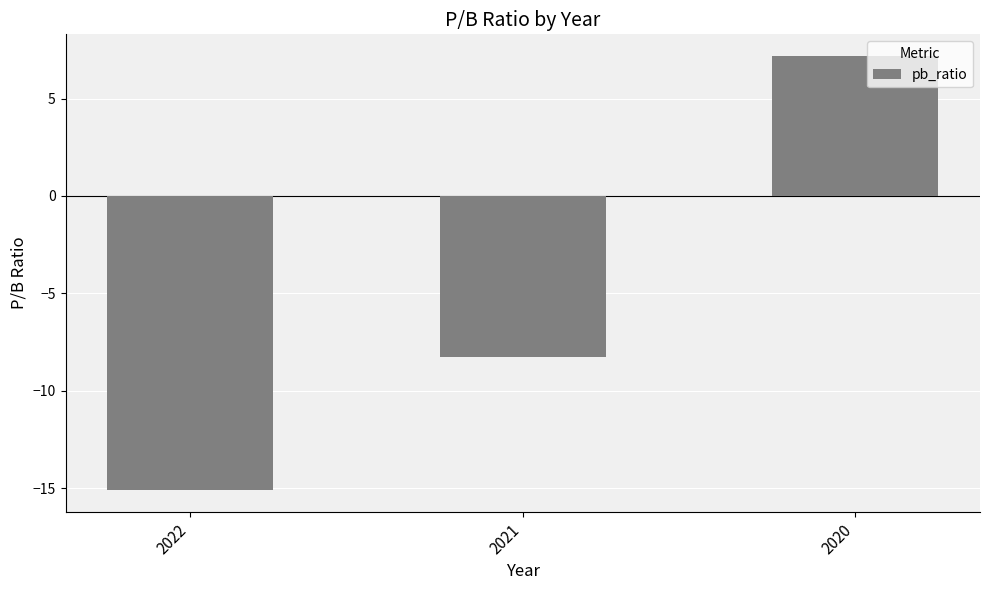

Which has a higher value, 2020 or 2021?

2020